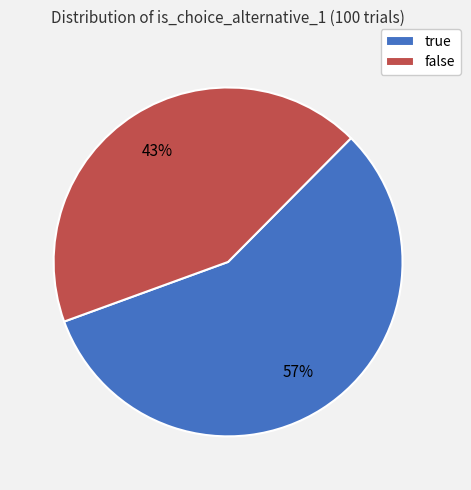

To the nearest percent, what is the average slice percentage?

50%